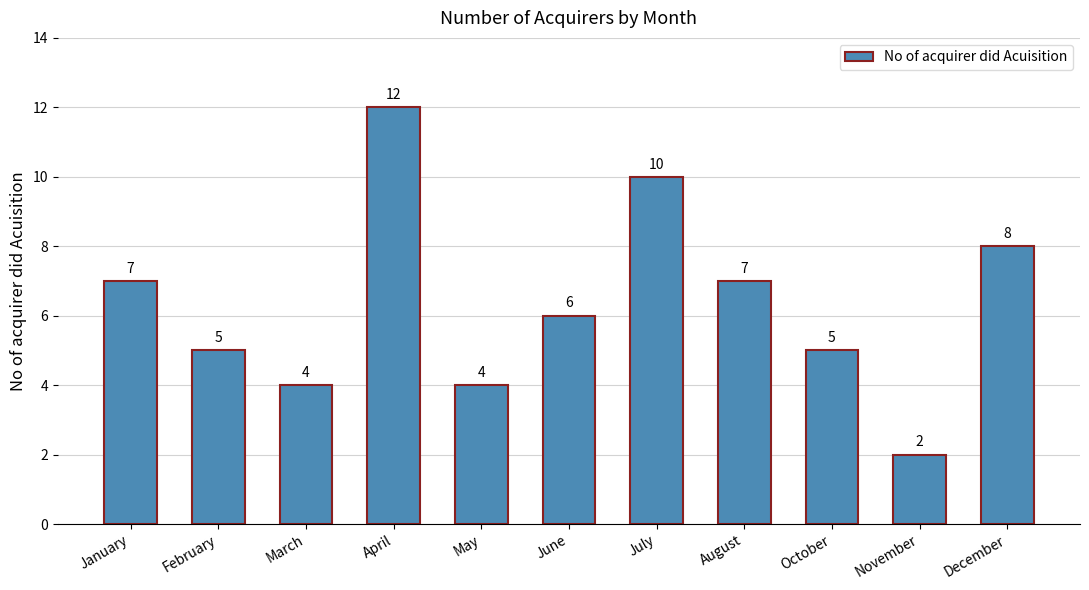

What is the smallest value displayed?

2